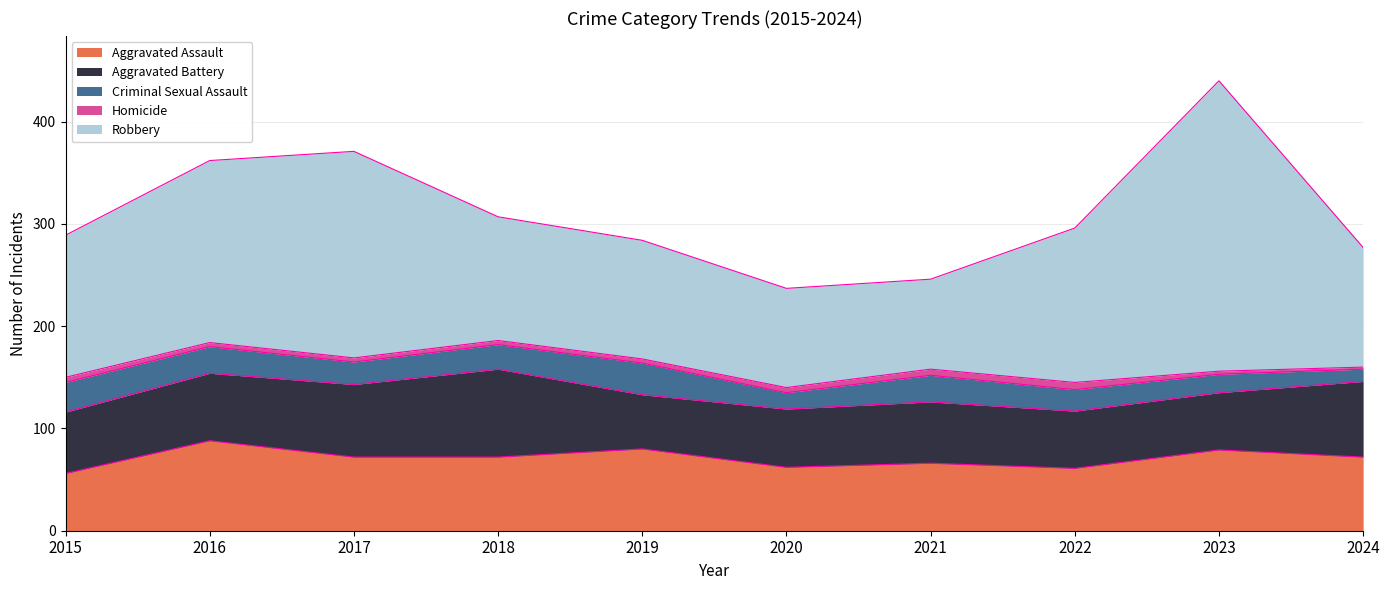

True or false: Criminal Sexual Assault and Aggravated Assault cross at least once.

False